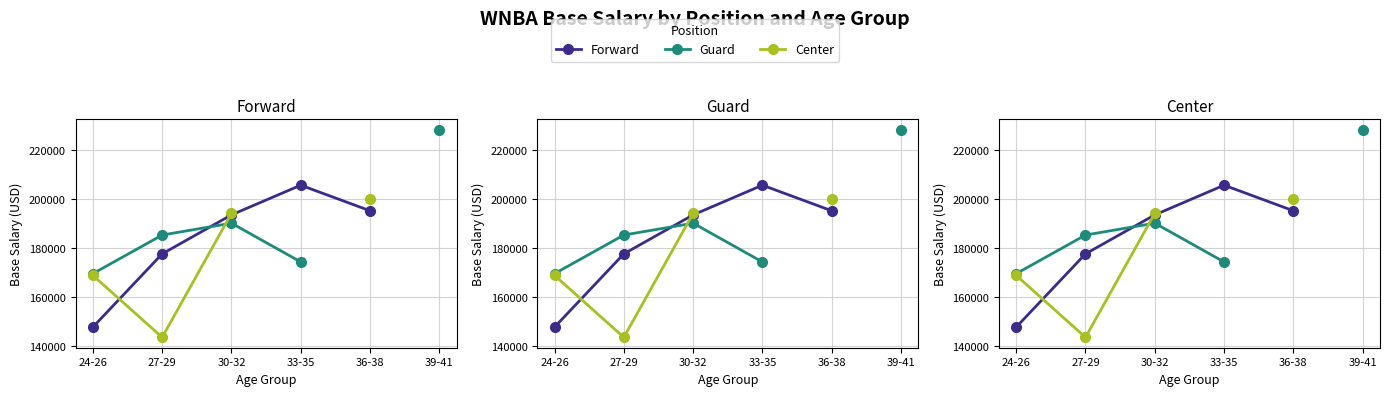

At which label does Forward reach its minimum?

24-26